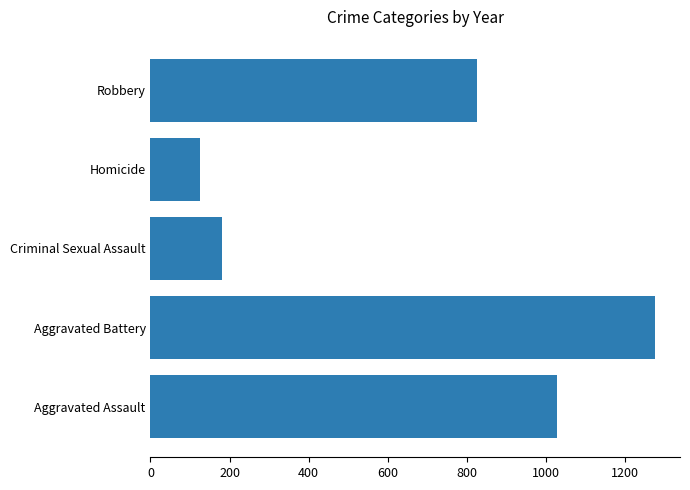

At which category does the chart reach its minimum across all series?

Homicide